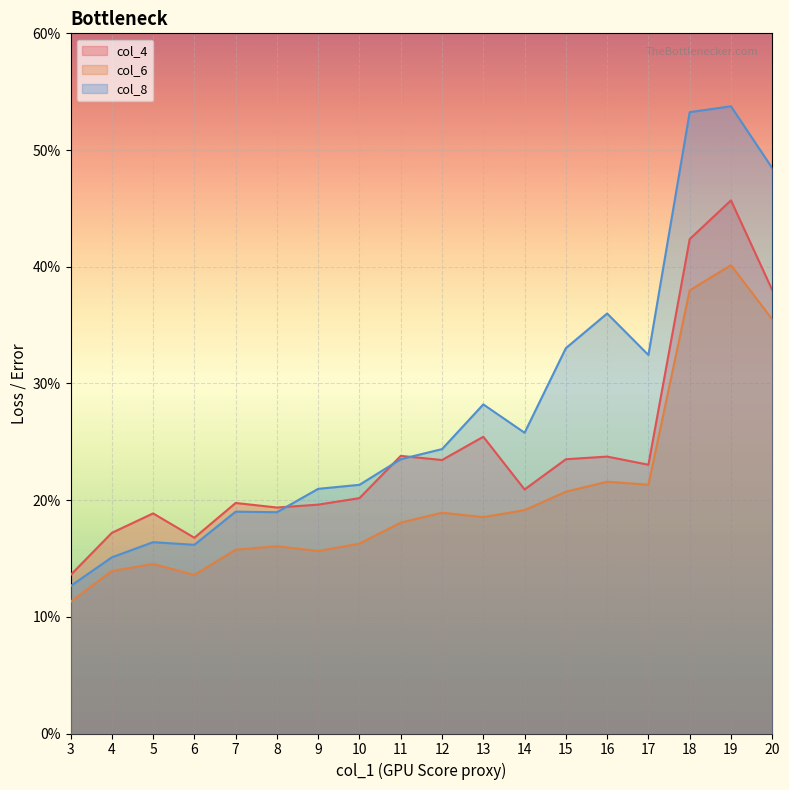

How many categories are shown in the chart?

18